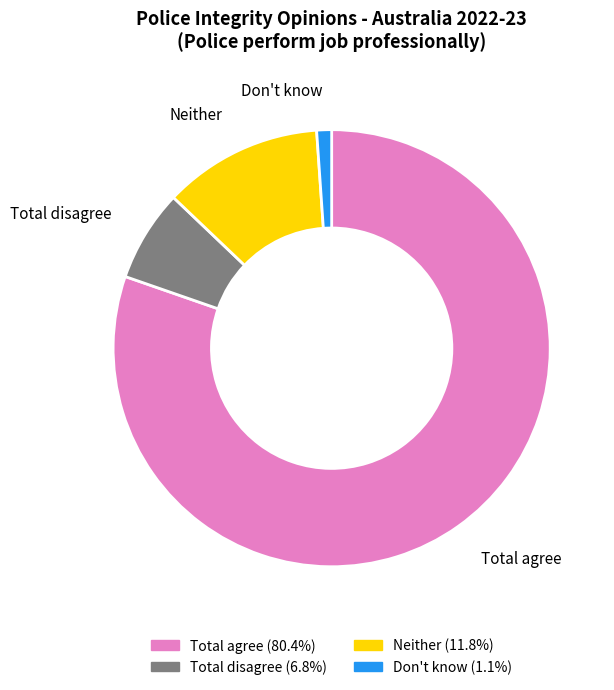

Combined, do Total disagree and Total agree account for over 50%?

Yes